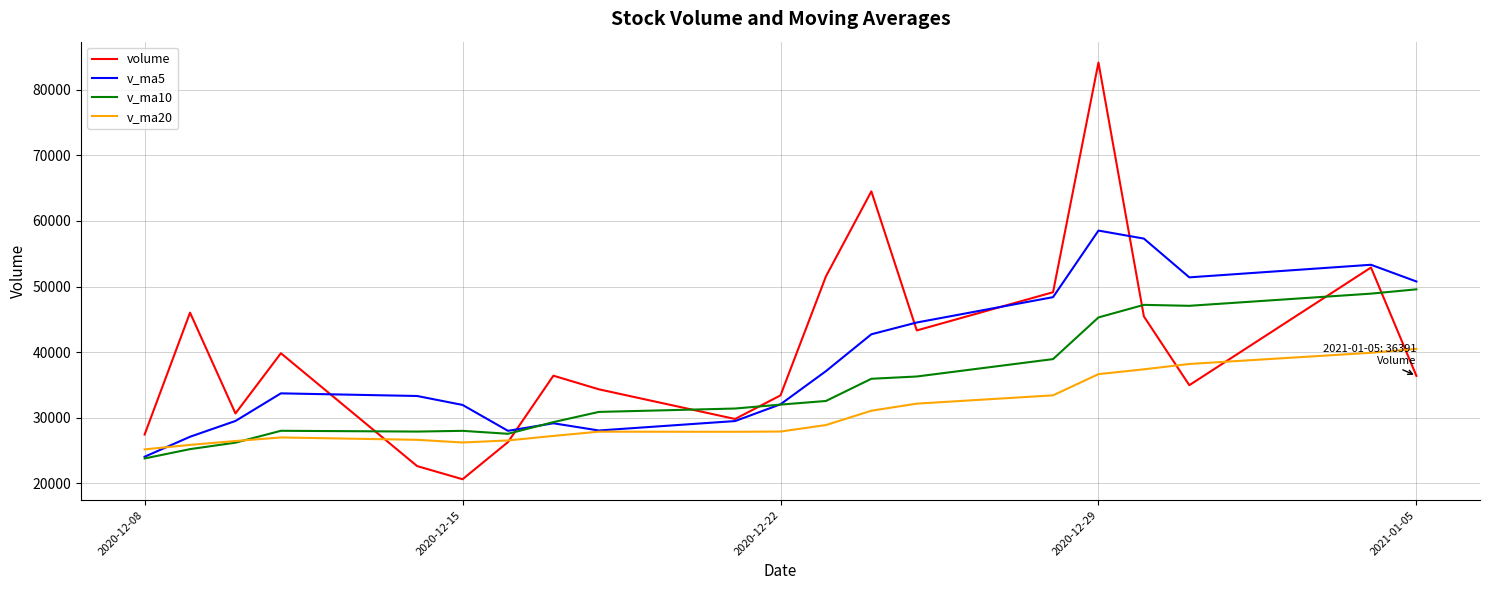

What is the average value of the v_ma20 series?

30654.7